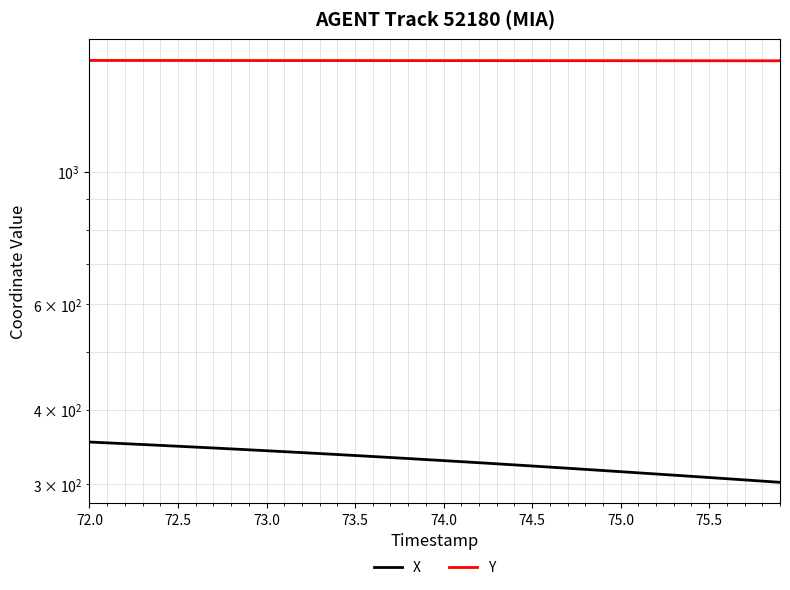

What is the difference between the maximum and second lowest values in the Y series?

1.8